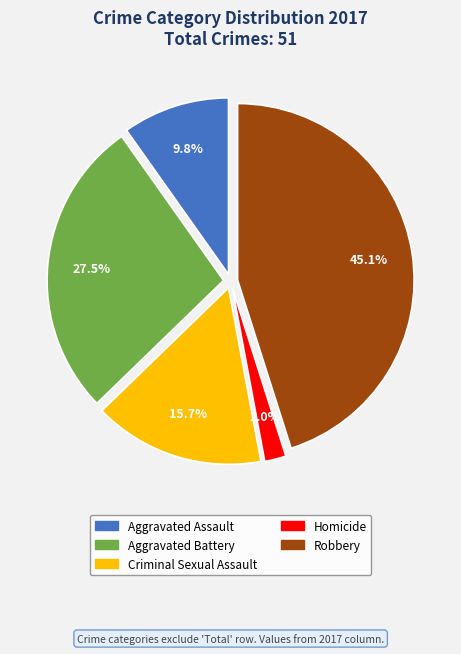

To the nearest percent, what percentage of the pie is Aggravated Assault?

10%